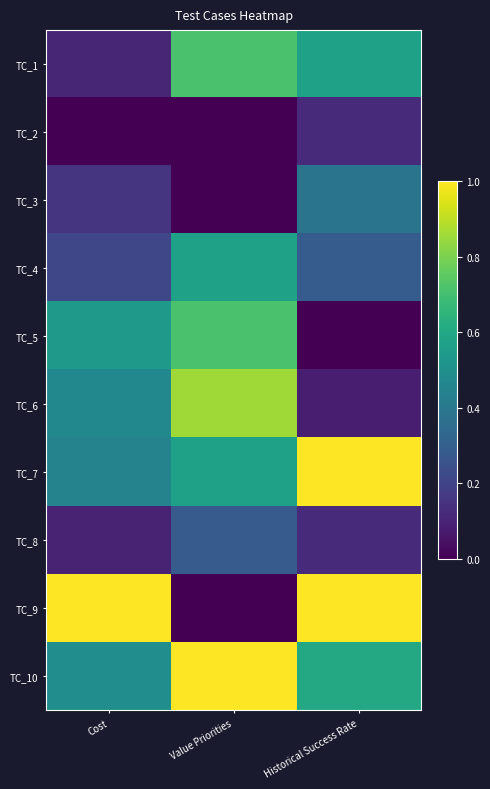

What is the difference between the highest and lowest values at Historical Success Rate?

1.0